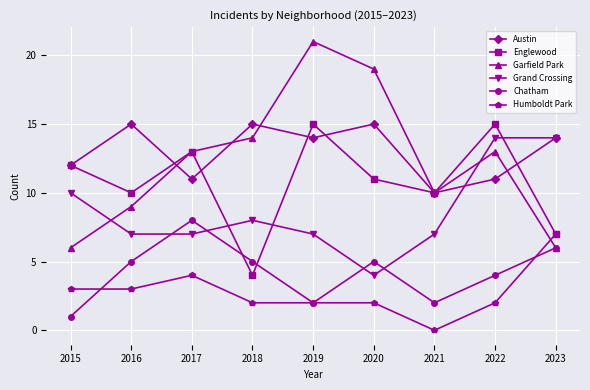

Reading left to right, what are all the values shown in this chart?

Austin: 2015=12	2016=15	2017=11	2018=15	2019=14	2020=15	2021=10	2022=11	2023=14
Englewood: 2015=12	2016=10	2017=13	2018=4	2019=15	2020=11	2021=10	2022=15	2023=7
Garfield Park: 2015=6	2016=9	2017=13	2018=14	2019=21	2020=19	2021=10	2022=13	2023=6
Grand Crossing: 2015=10	2016=7	2017=7	2018=8	2019=7	2020=4	2021=7	2022=14	2023=14
Chatham: 2015=1	2016=5	2017=8	2018=5	2019=2	2020=5	2021=2	2022=4	2023=6
Humboldt Park: 2015=3	2016=3	2017=4	2018=2	2019=2	2020=2	2021=0	2022=2	2023=7